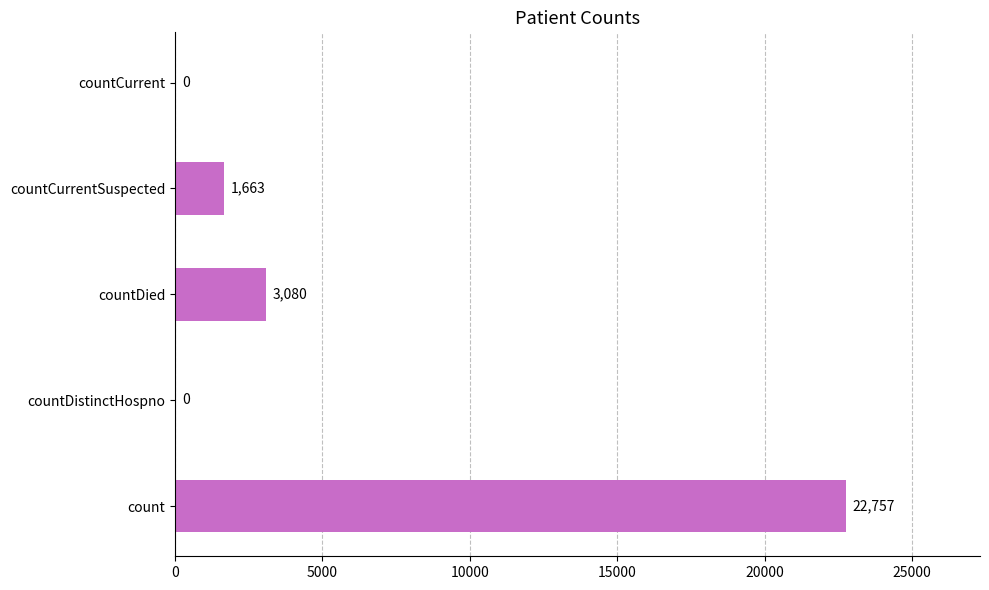

What is the sum of all values?

27500